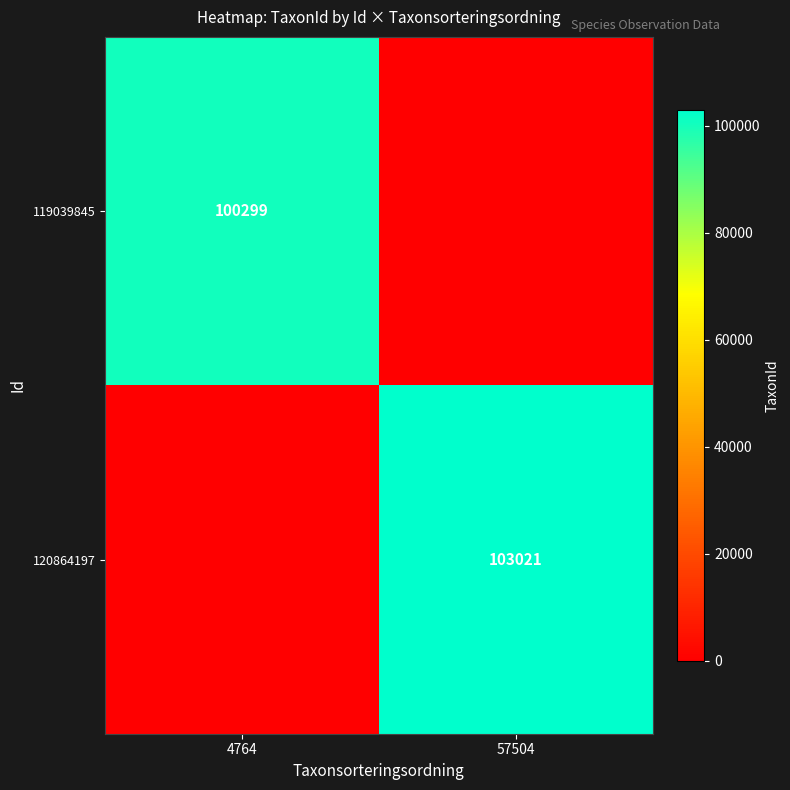

The value of 120864197 at 57504 is 103021. True or false?

True